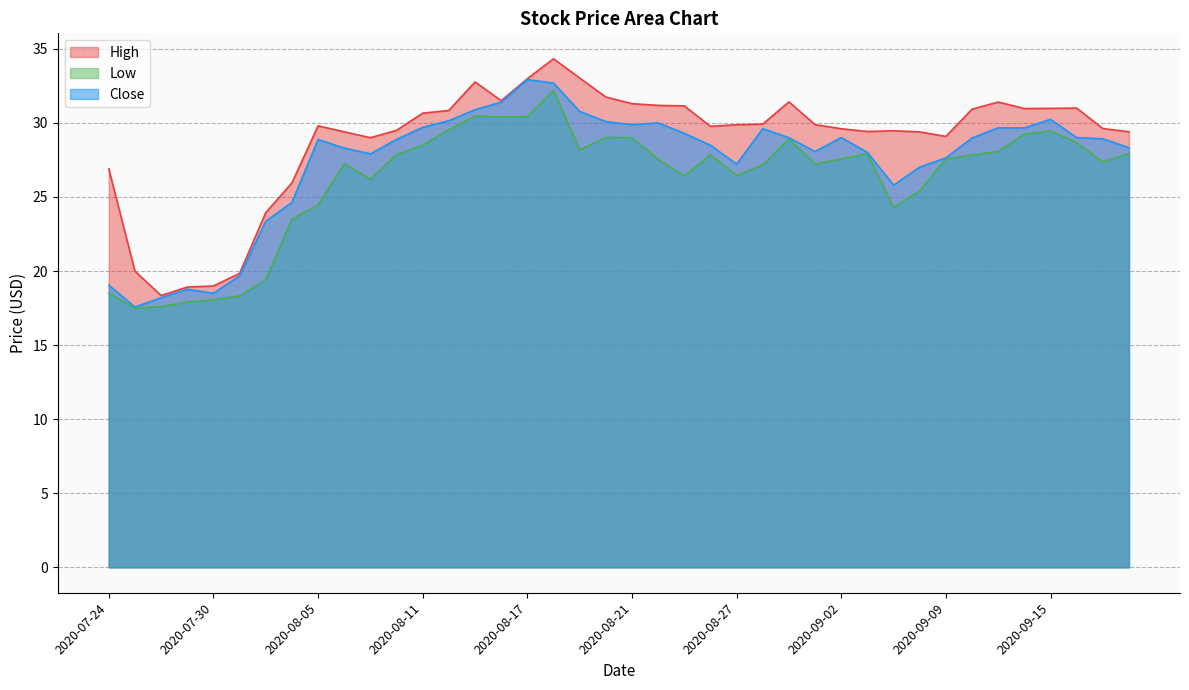

Count the number of categories in the chart.

40